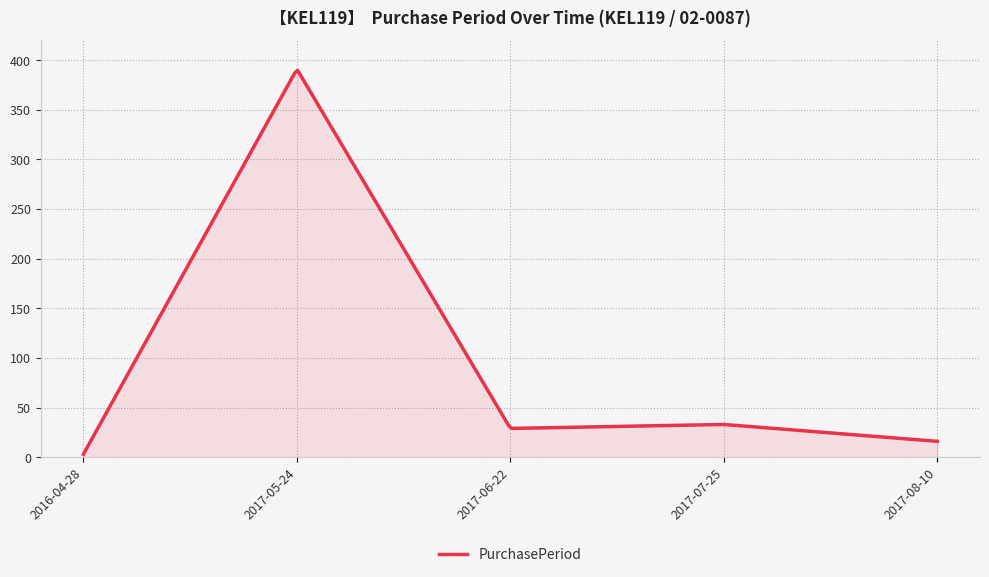

What is the difference between the maximum and minimum values?

386.8